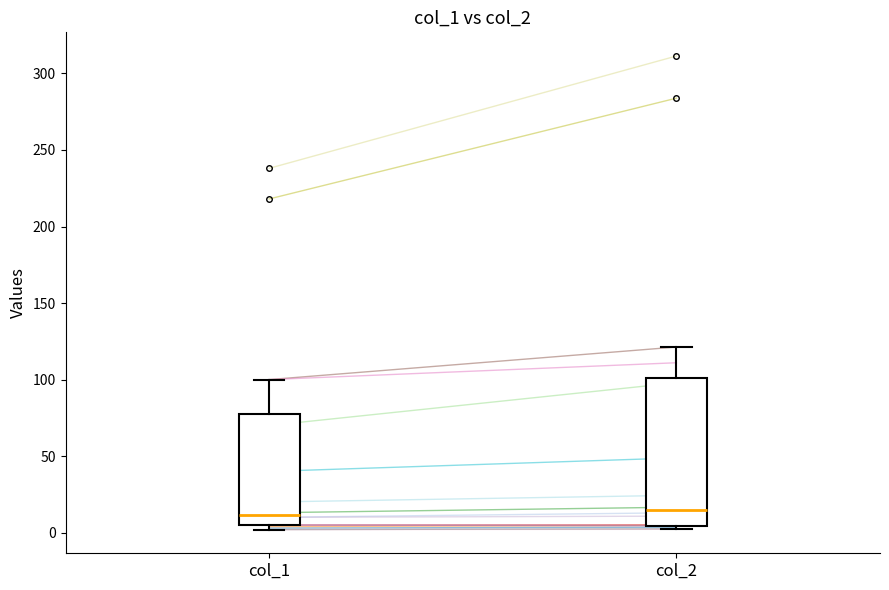

Reading left to right, transcribe this box plot: for each box, give where its median line is, the range the box spans, and where its two whiskers end, as read against the y-axis. The values are not printed on the chart, so give them approximately, as read against the axis.

col_1: median 10, box 5 to 80, whiskers 0 to 100
col_2: median 15, box 5 to 100, whiskers 0 to 120